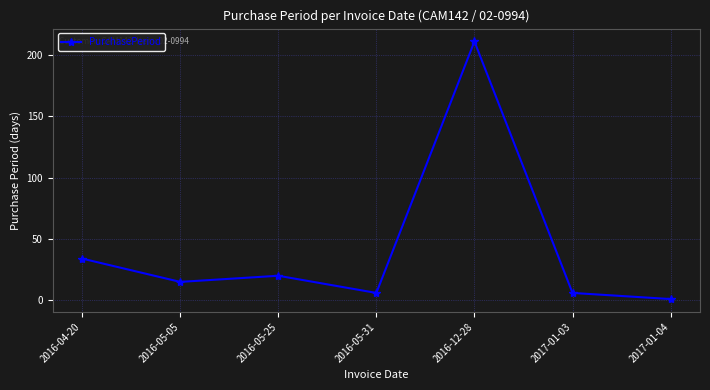

How many points are higher than both their immediate neighbors (excluding endpoints)?

2